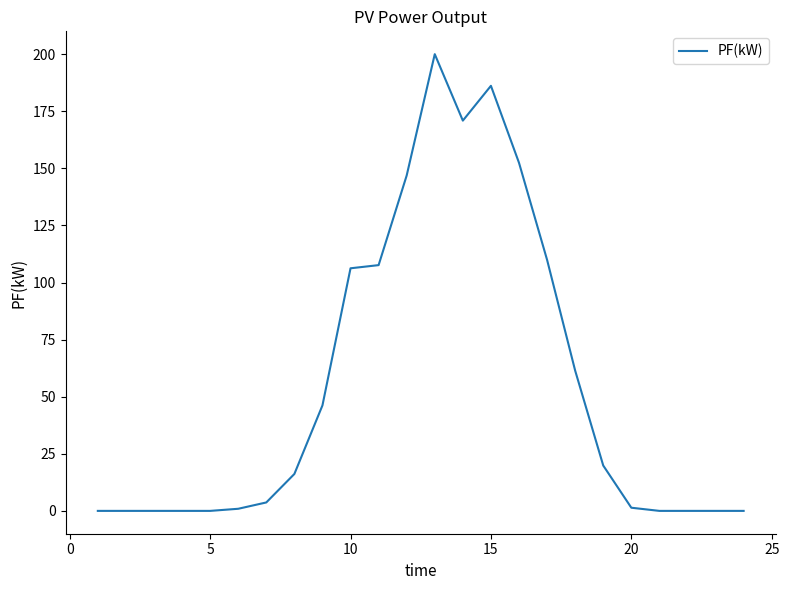

What is the maximum value shown in the chart?

200.0